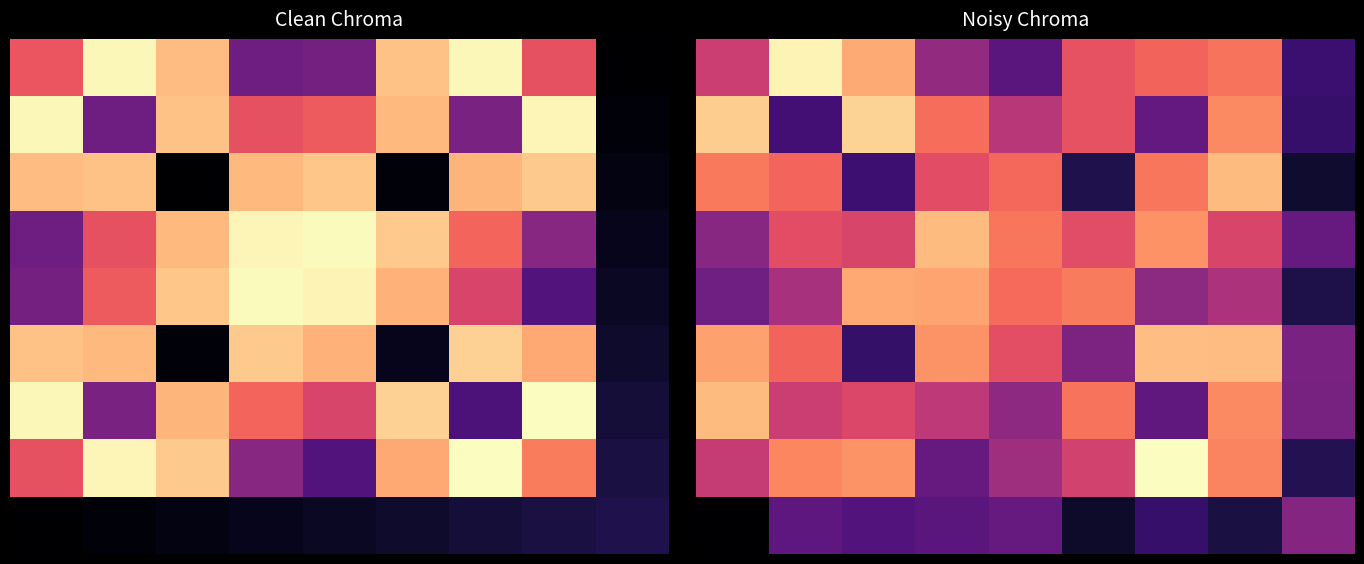

What is the highest value of the 0 series?

1.5